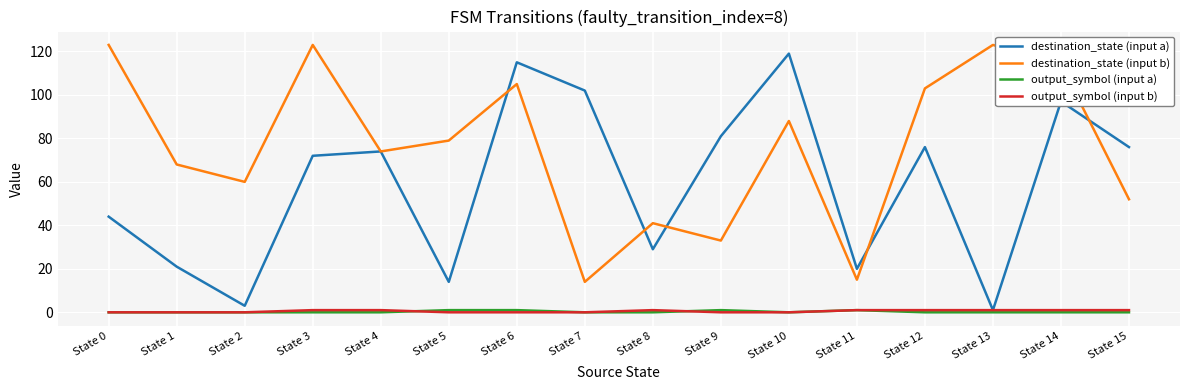

Is it true that destination_state (input b) equals 5 at State 11?

False